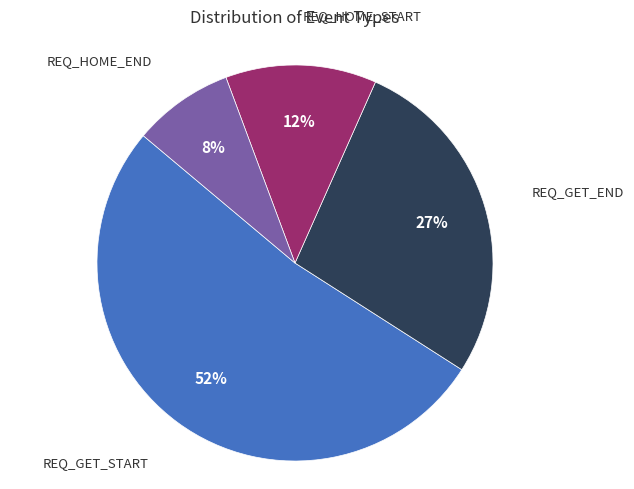

Is there a majority slice in this chart?

Yes